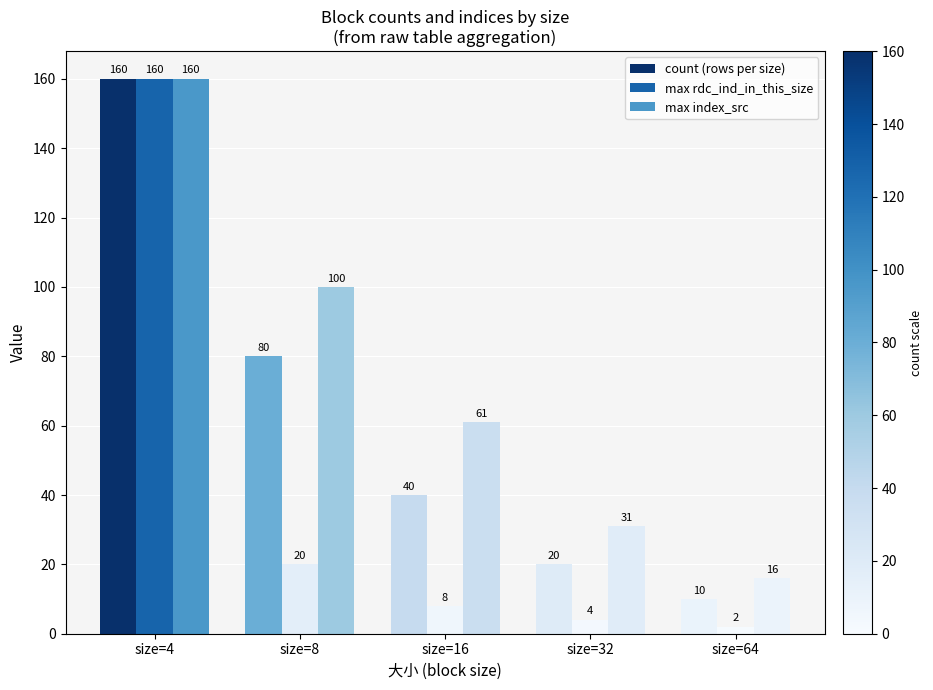

What is the difference between the max rdc_ind_in_this_size values at size=32 and size=8?

16